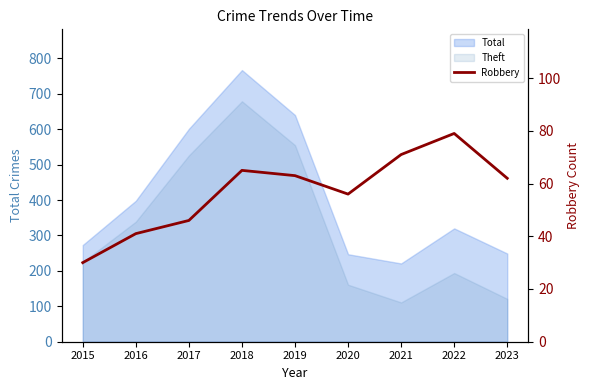

Reading left to right, what are all the values shown in this chart?

2015=30	2016=41	2017=46	2018=65	2019=63	2020=56	2021=71	2022=79	2023=62